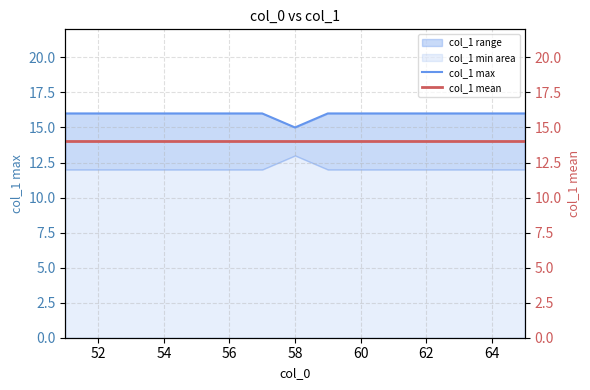

The value of col_1 mean at 14 is 20. True or false?

False